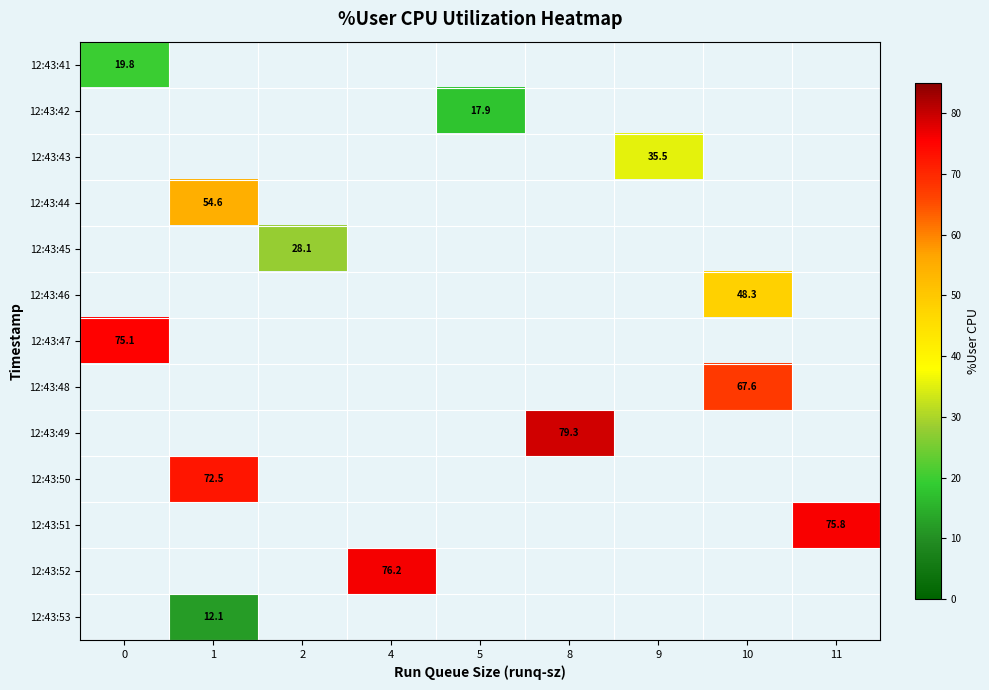

How many positive values does the 12:43:49 series have?

1